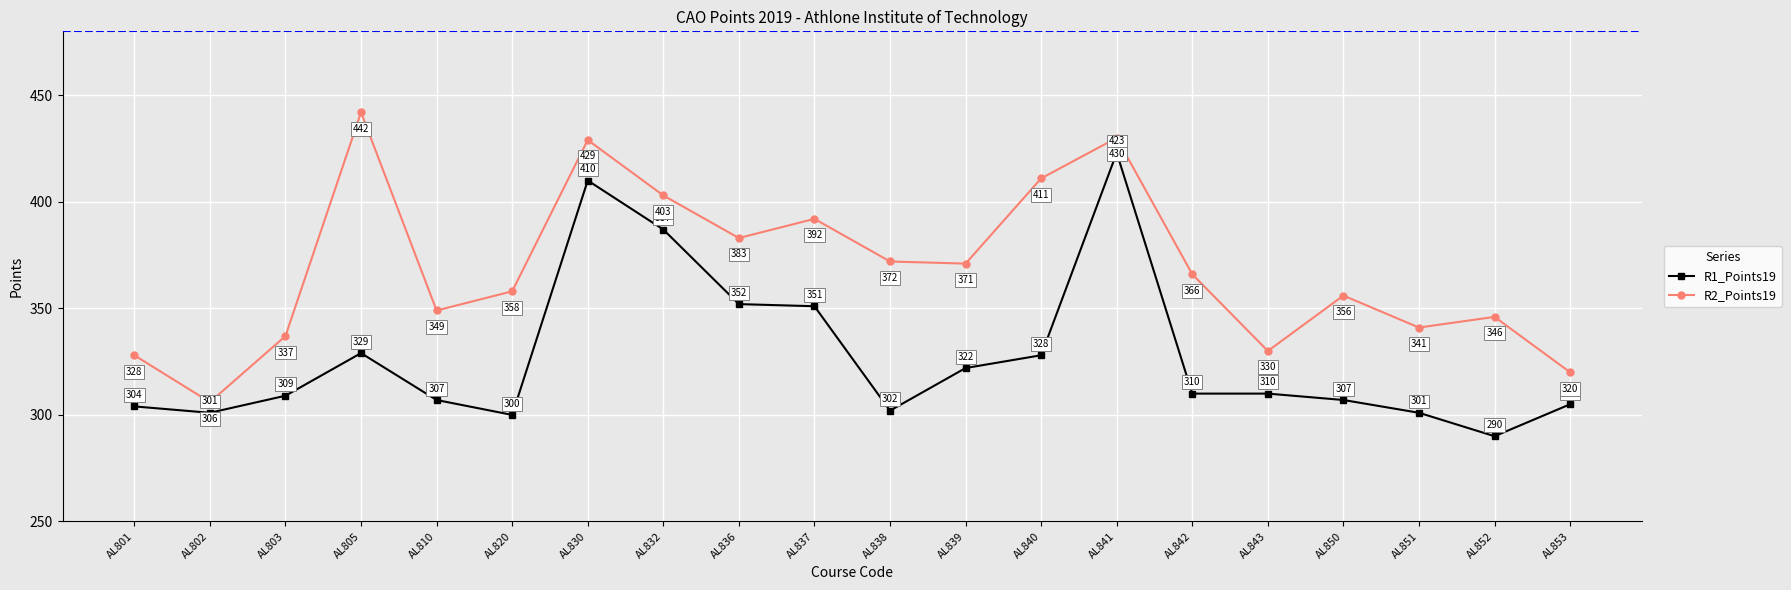

Which series has the widest spread of values?

R2_Points19